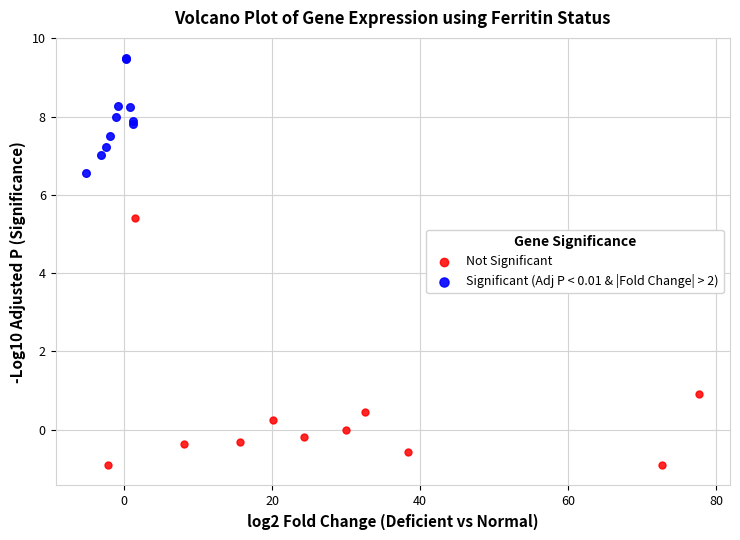

Which series contains the highest Y value?

Significant (Adj P < 0.01 & |Fold Change| > 2)